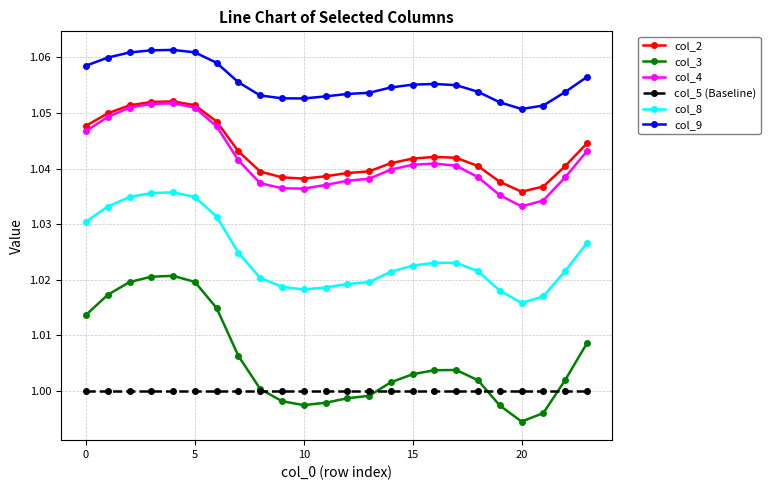

True or false: col_5 (Baseline) and col_9 cross at least once.

False